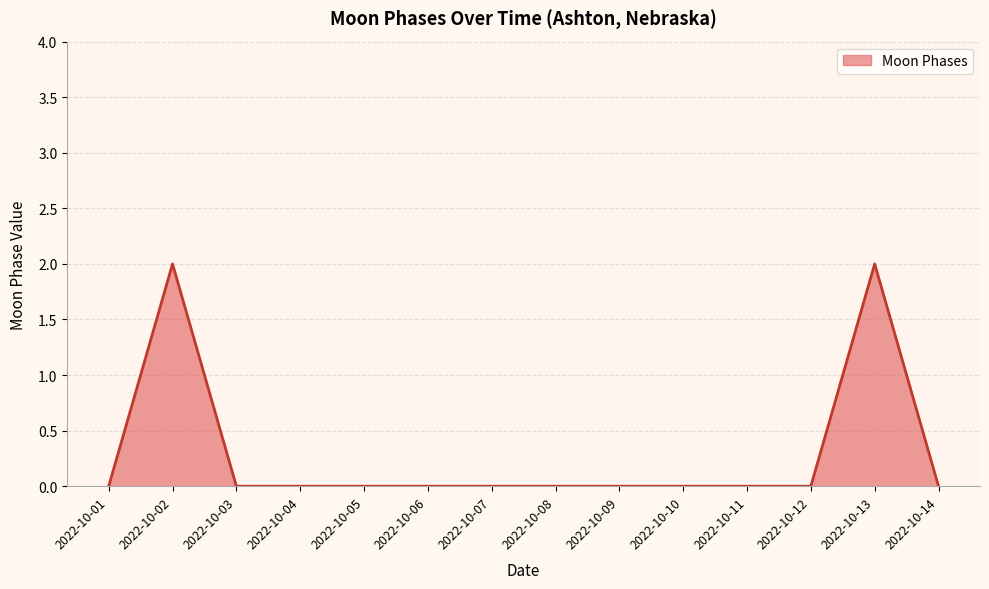

What is the change in value from 2022-10-05 to 2022-10-13?

+2